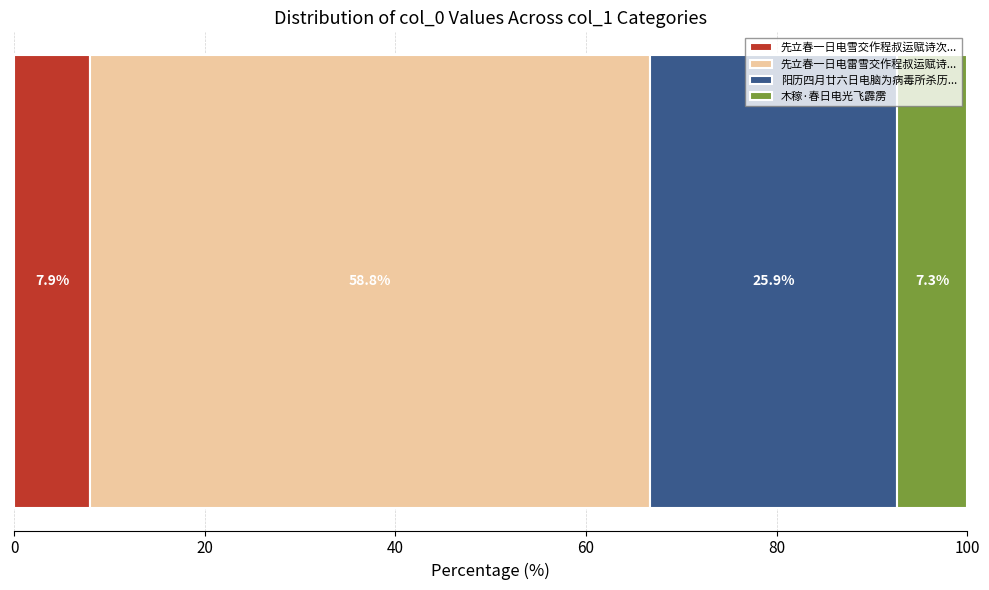

Count the number of data series in this chart.

4